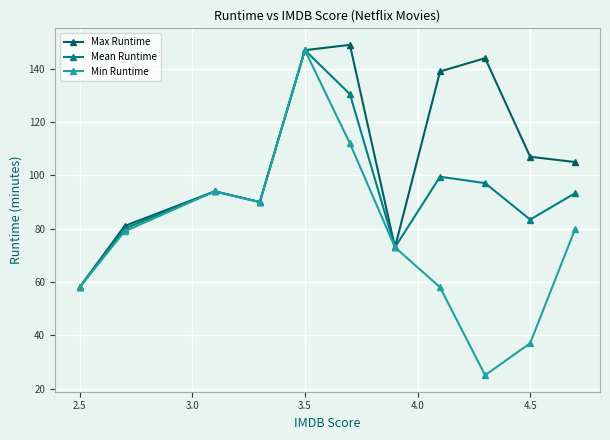

In Mean Runtime, how many points are higher than both neighbors (excluding endpoints)?

3